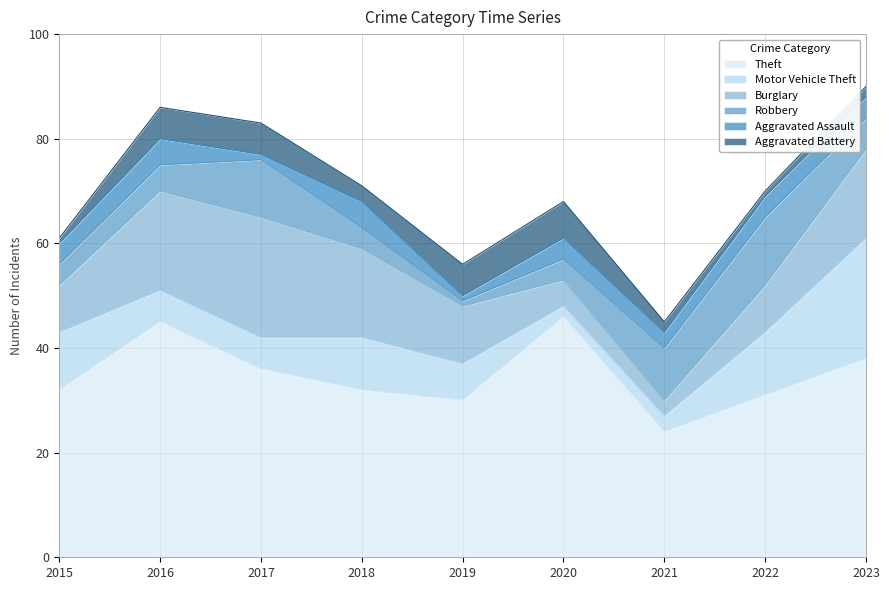

True or false: Burglary and Aggravated Battery intersect in this chart.

True